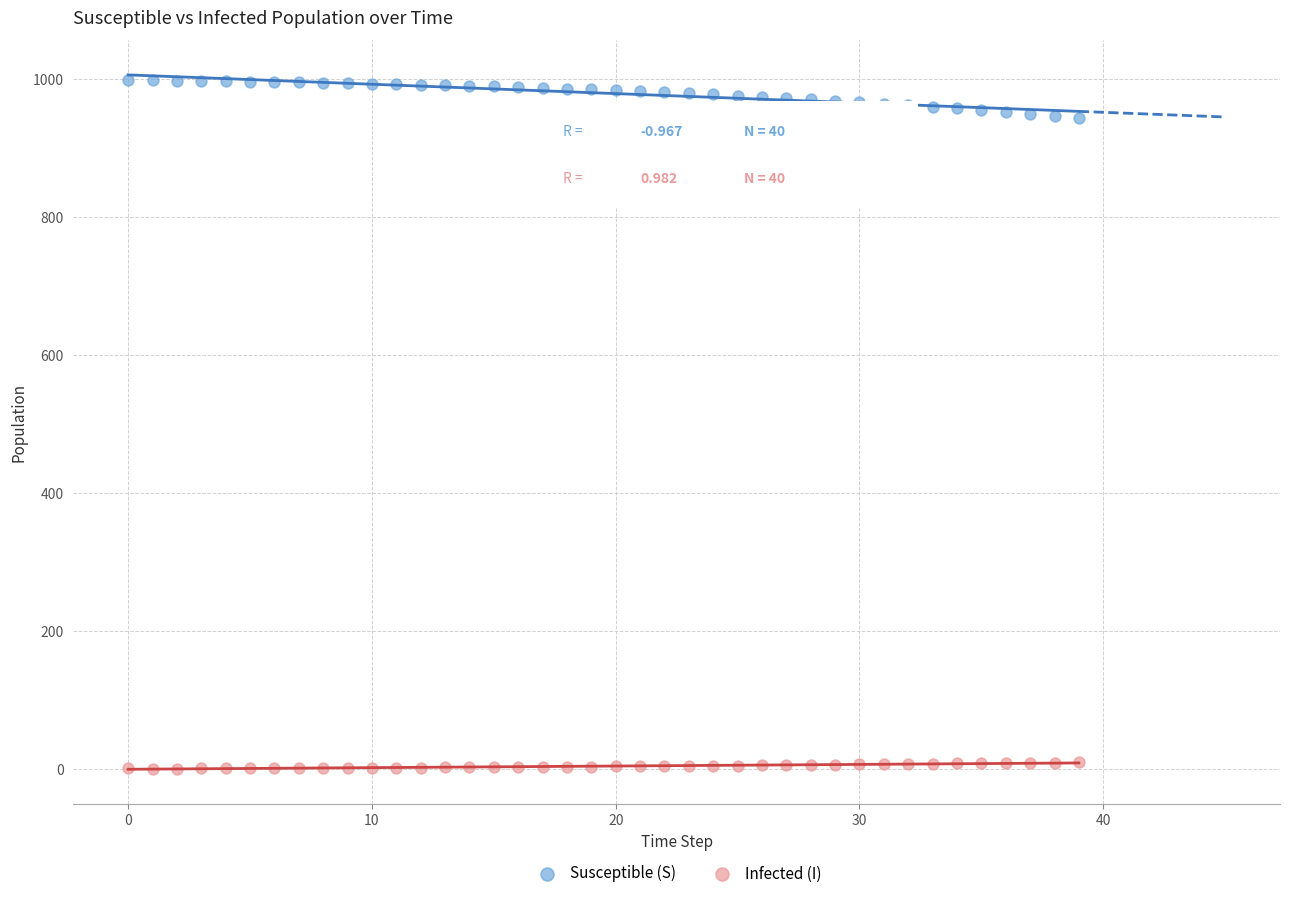

Which series reaches the minimum Y coordinate?

Infected (I)